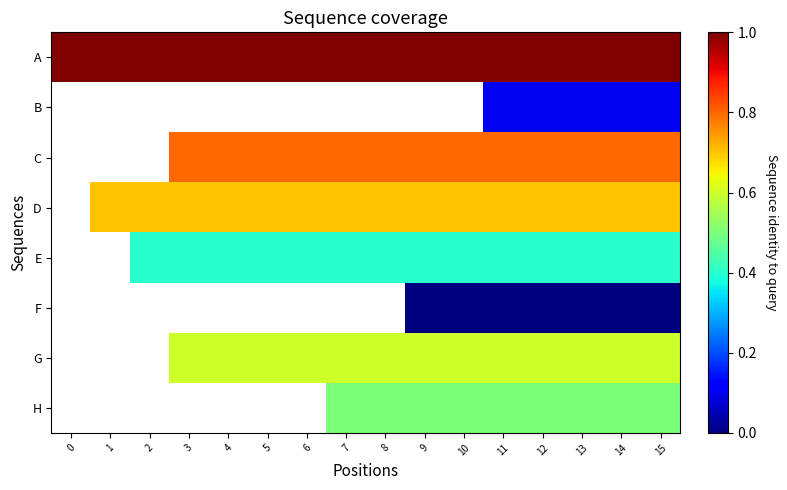

How many series are shown in this chart?

8